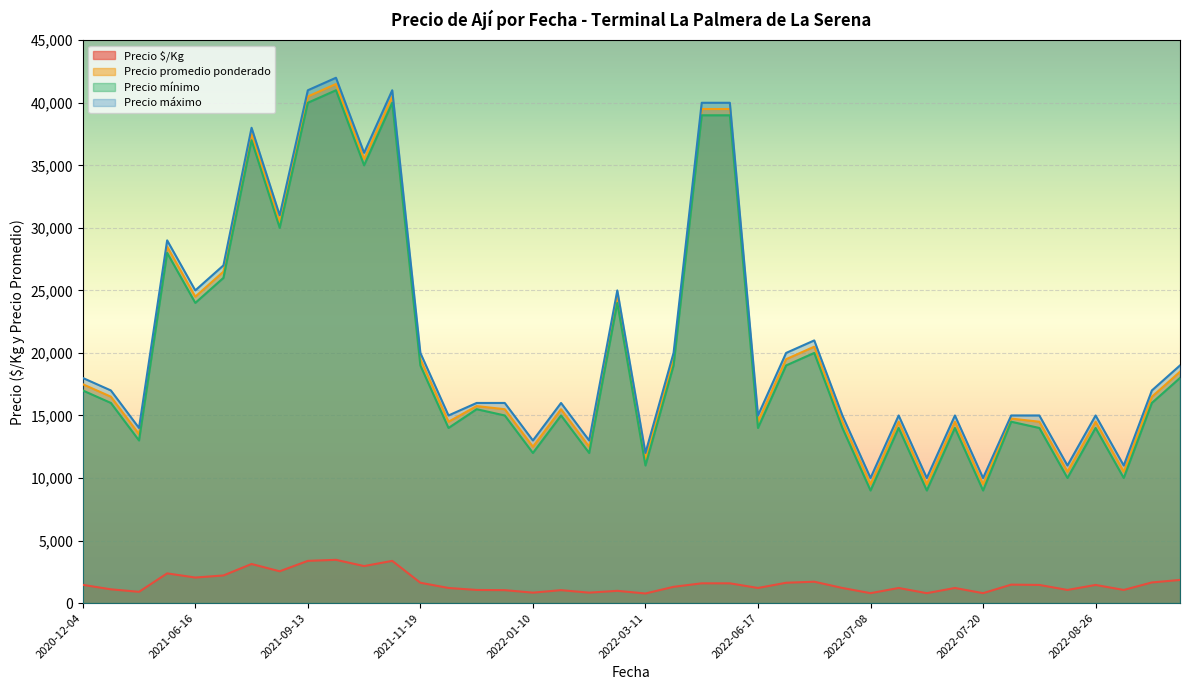

Rank the series at 2022-01-10 from lowest to highest value.

Precio $/Kg, Precio mínimo, Precio promedio ponderado, Precio máximo